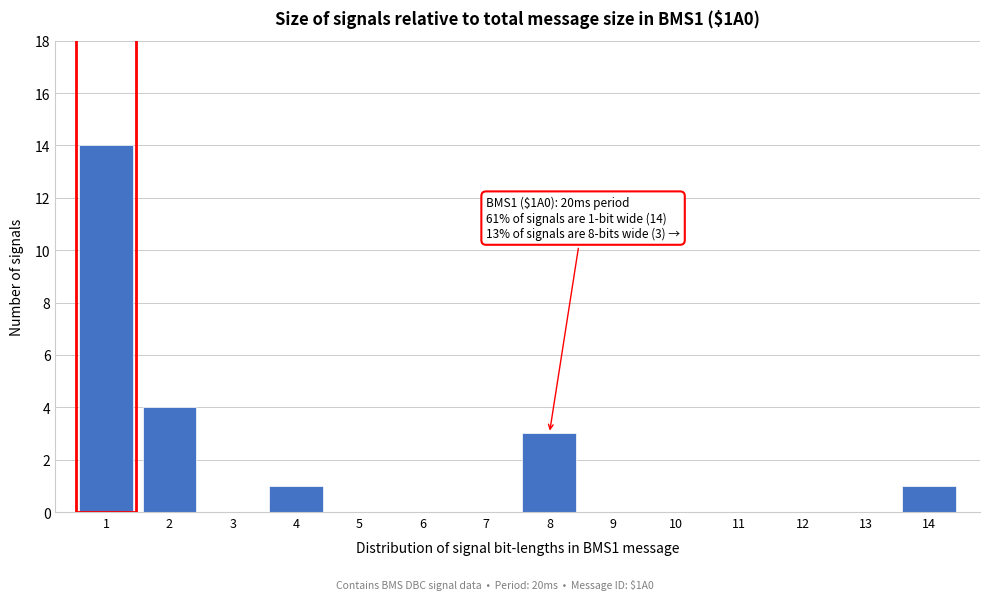

Which range on the x-axis has the tallest bar?

0.5 to 1.5